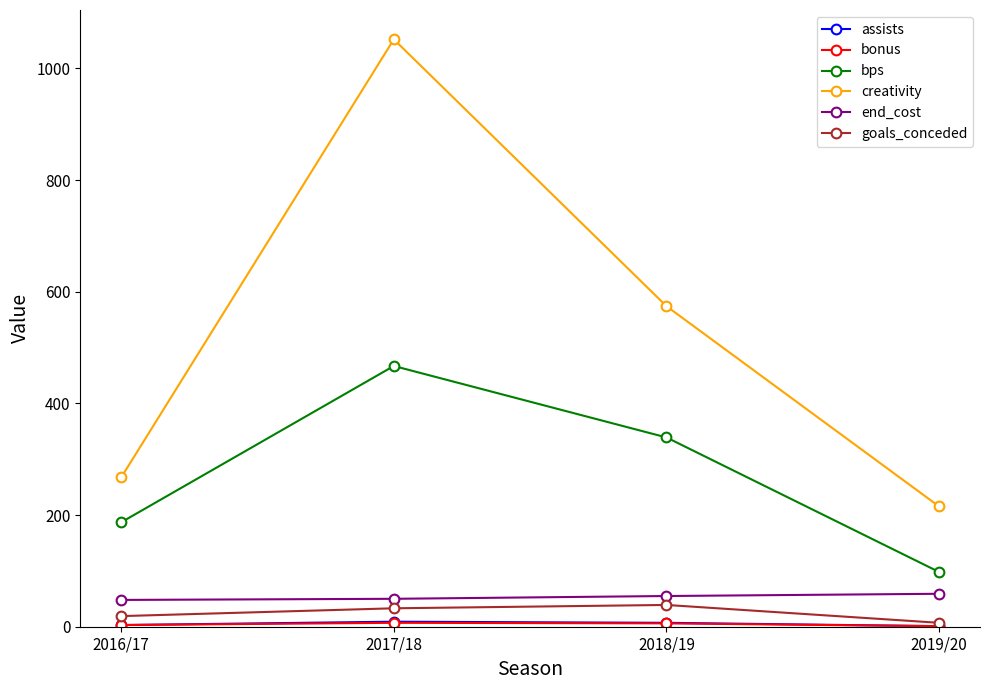

Is it true that creativity equals 848.4 at 2018/19?

False